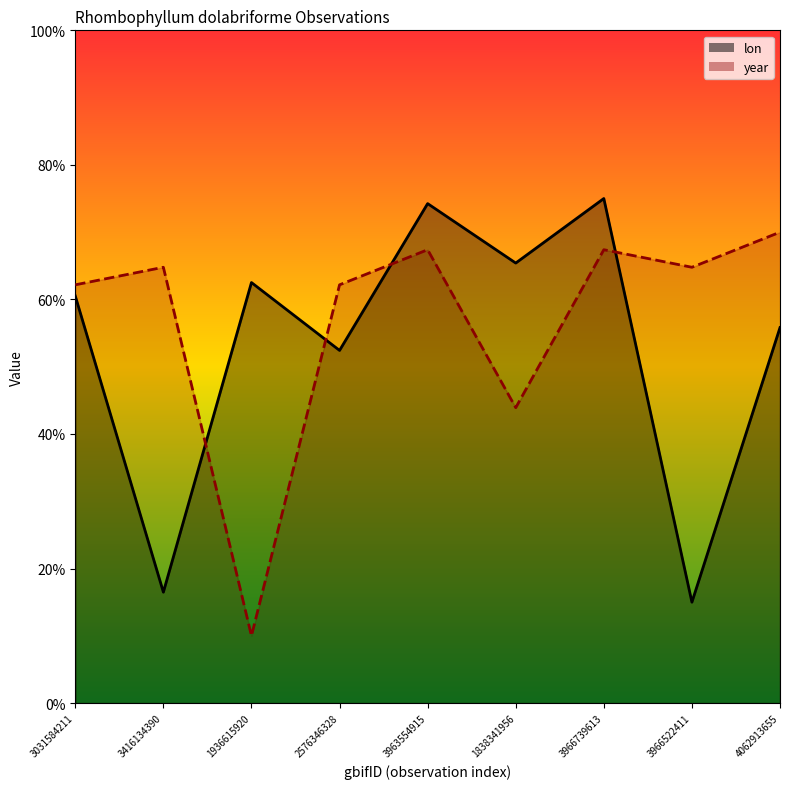

Rank the series by their average value, from lowest to highest.

lon, year